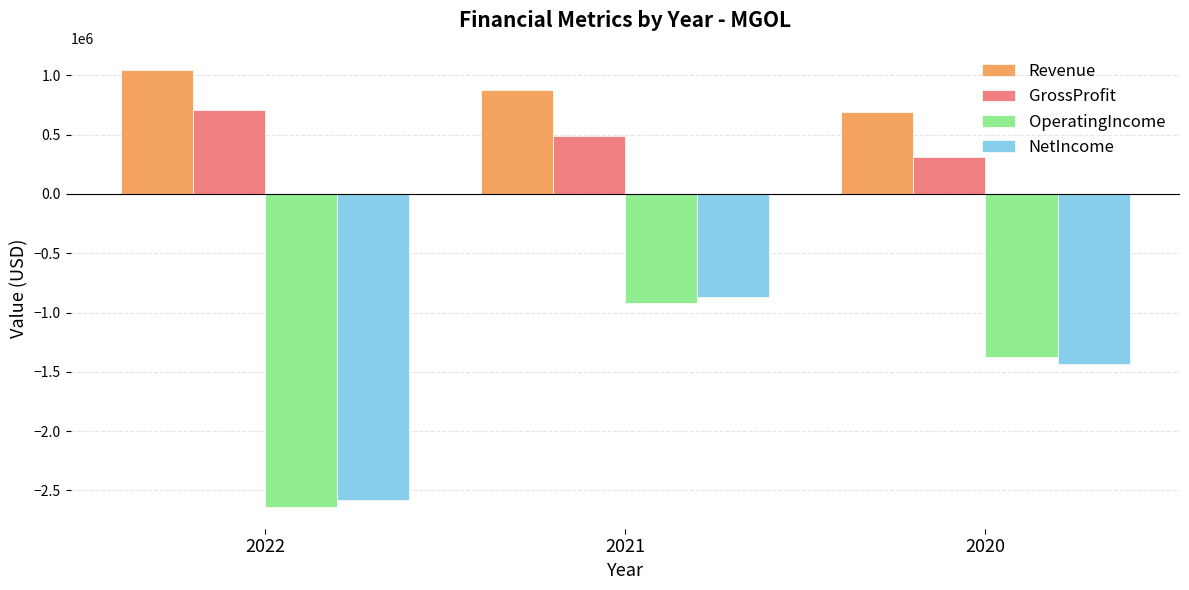

Reading right to left, transcribe all the data shown in this chart.

Revenue: 2020=694585	2021=880340	2022=1048012
GrossProfit: 2020=311765	2021=487933	2022=710381
OperatingIncome: 2020=-1379174	2021=-919259	2022=-2638965
NetIncome: 2020=-1435112	2021=-868975	2022=-2585107